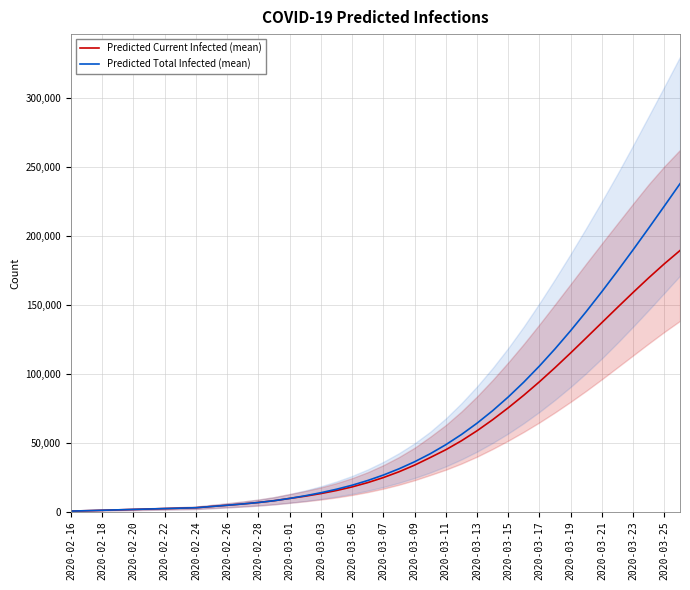

The value of Predicted Current Infected (mean) at 2020-03-13 is 24717. True or false?

False